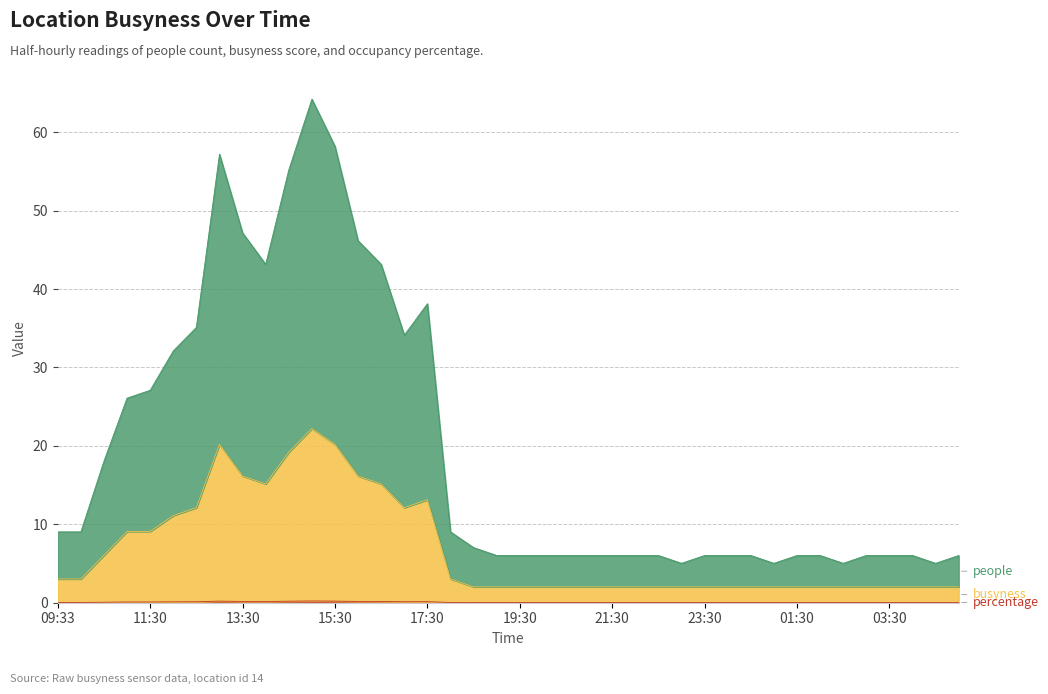

List the series in order of their peak value, lowest first.

percentage, busyness, people